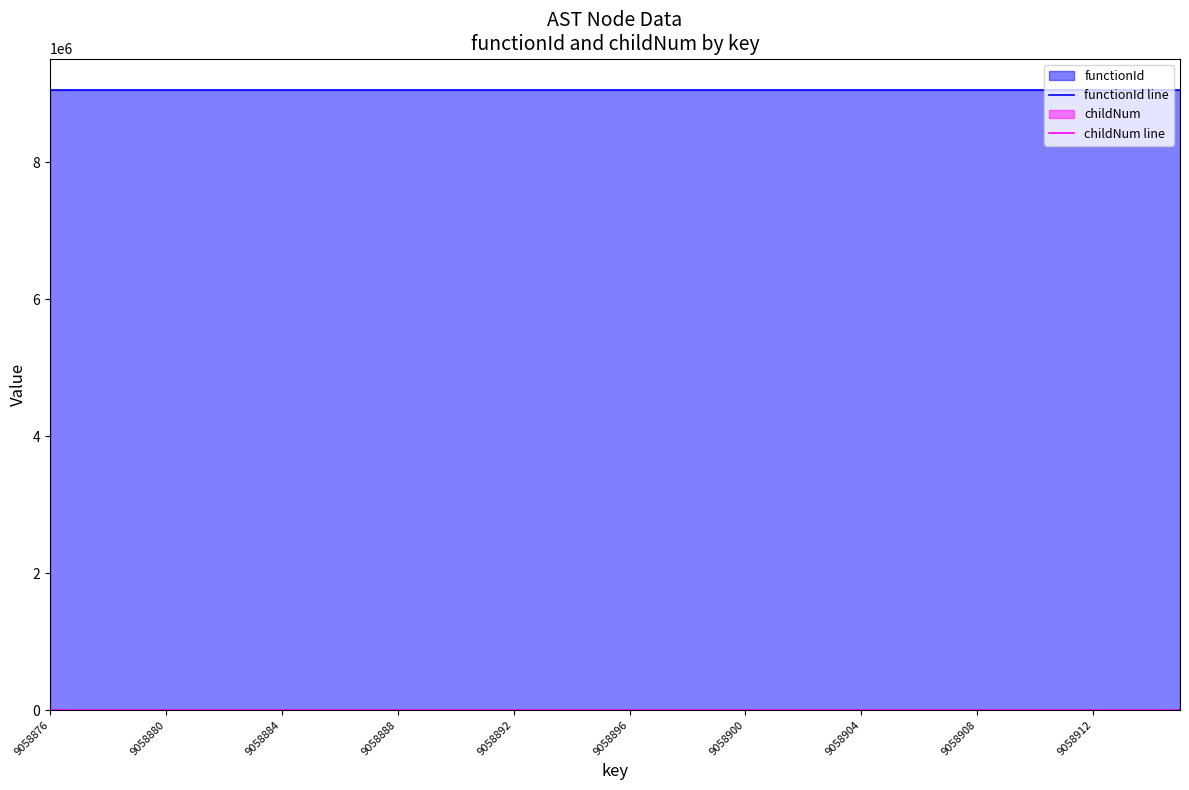

In childNum line, how many points are lower than both neighbors (excluding endpoints)?

1